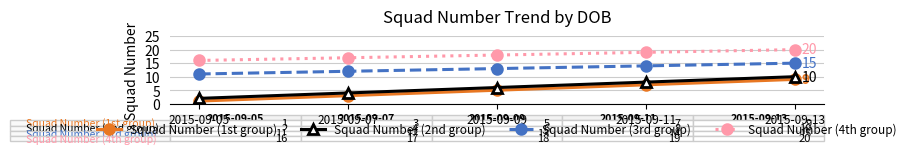

What value does the Squad Number (2nd group) series have at 2015-09-11?

8